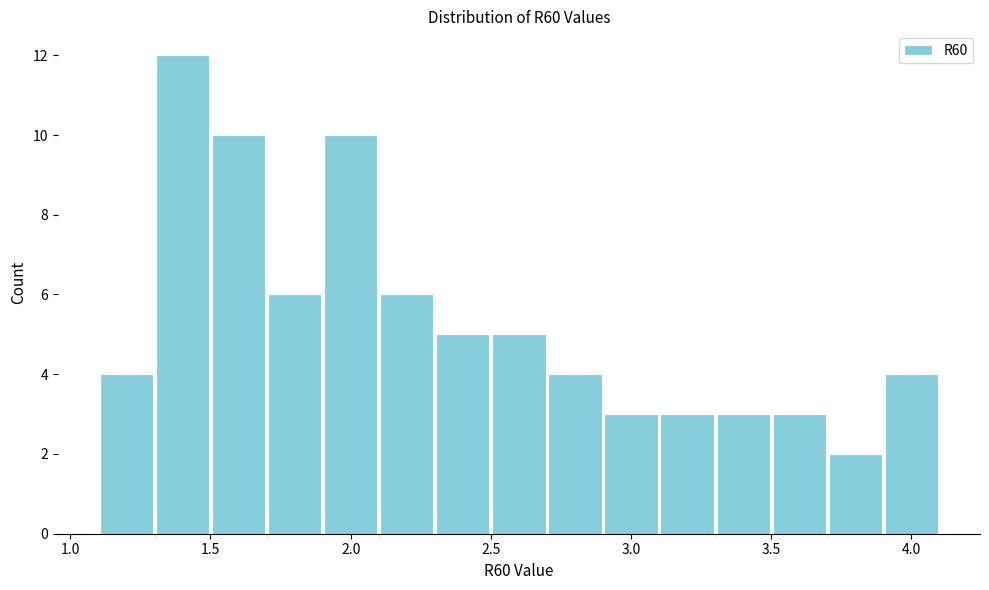

Which range on the x-axis has the tallest bar?

1.3 to 1.5